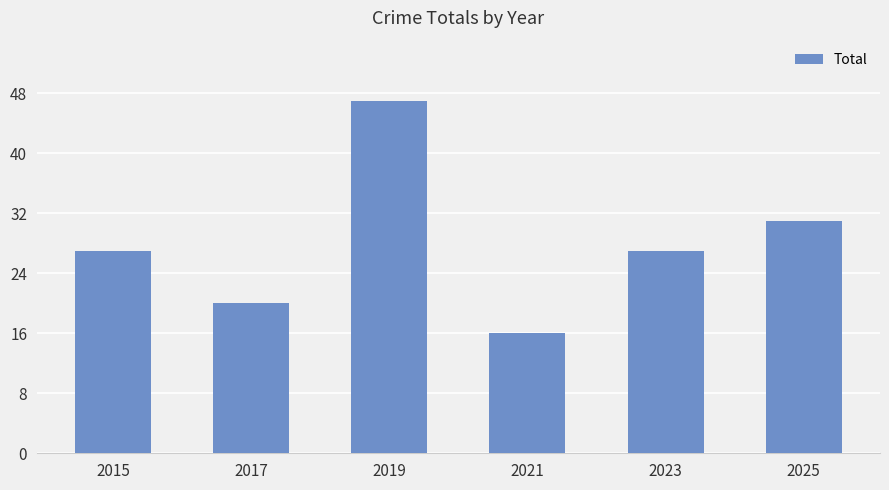

What is the value of the 5th bar from the left?

27